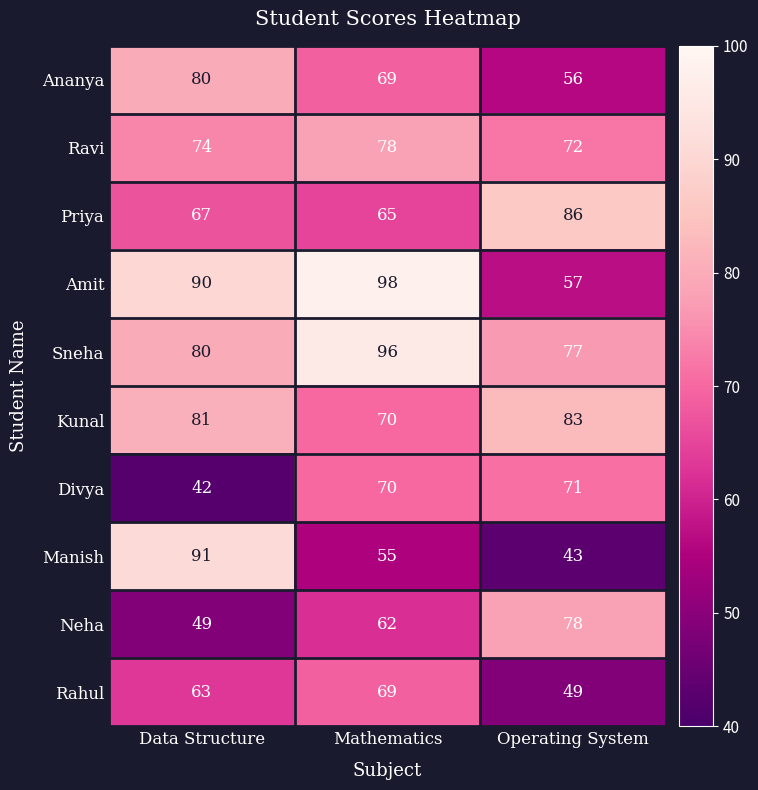

How many Sneha values are between 77 and 96?

3